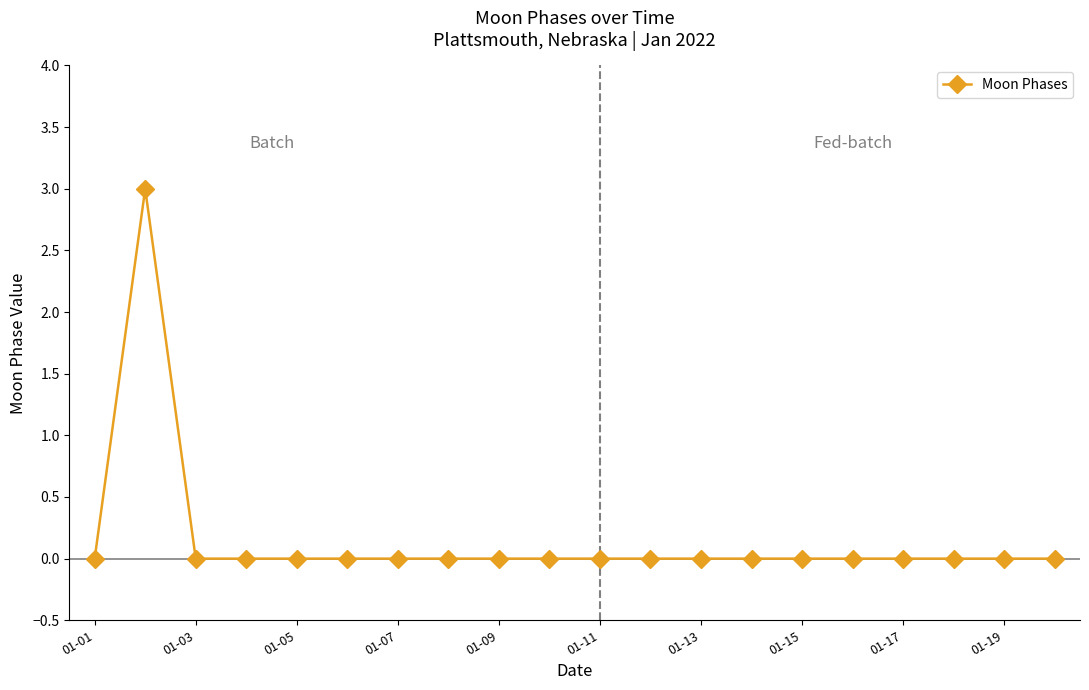

What is the maximum value shown in the chart?

3